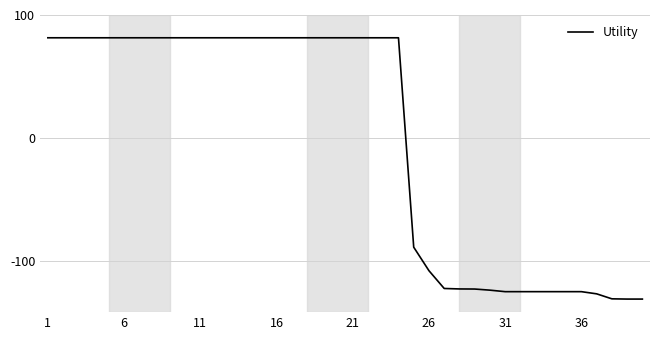

Is this an area chart (filled region under the line)?

No